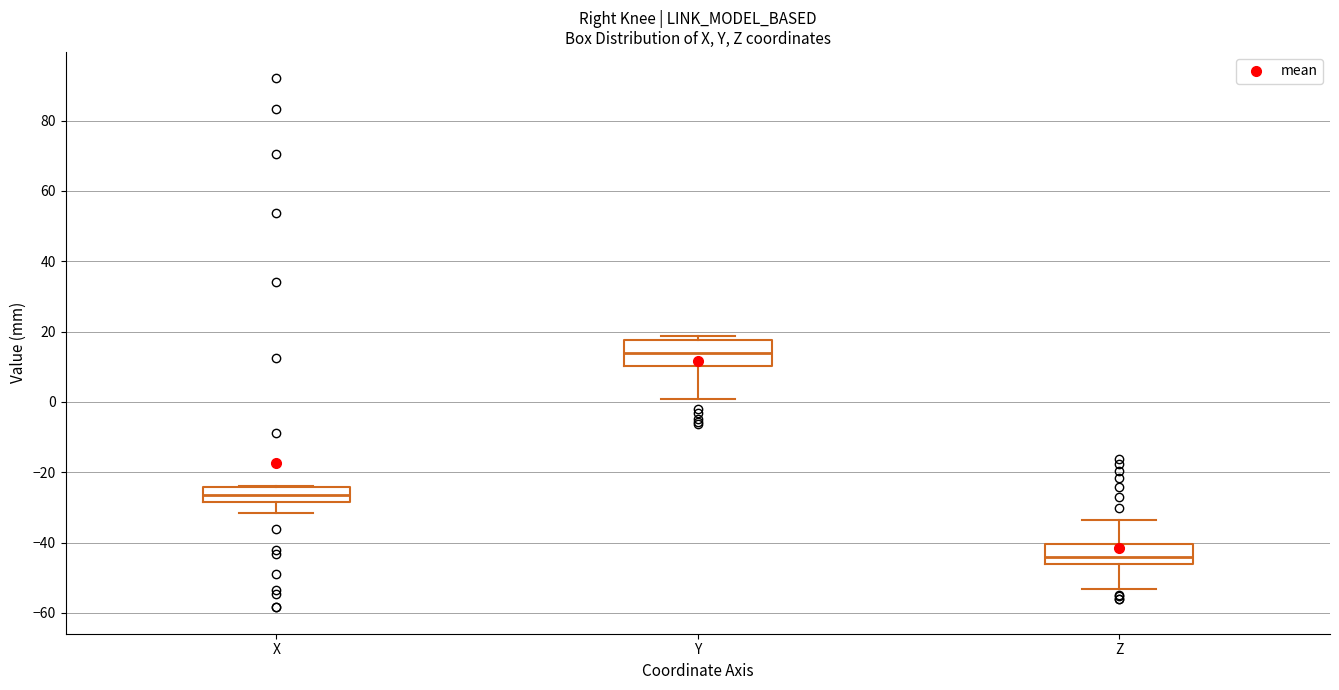

Reading left to right, transcribe this box plot: for each box, give where its median line is, the range the box spans, and where its two whiskers end, as read against the y-axis. The values are not printed on the chart, so give them approximately, as read against the axis.

X: median -26, box -28 to -24, whiskers -32 to -24
Y: median 14, box 10 to 18, whiskers 0 to 18 (just above the box's upper edge)
Z: median -44, box -46 to -40, whiskers -54 to -34